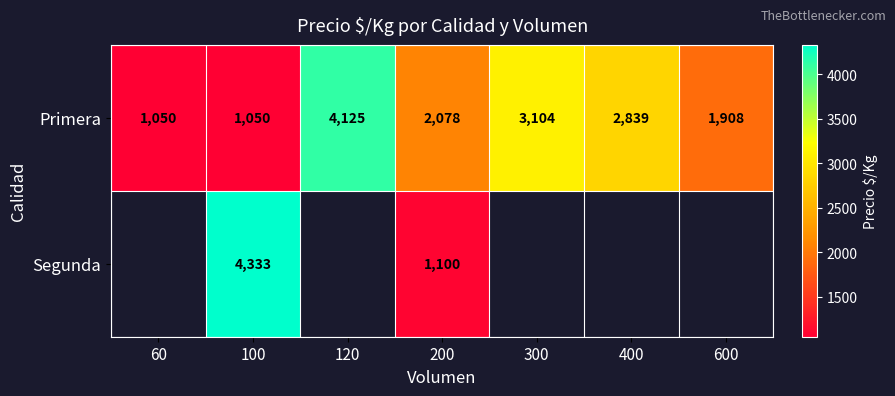

What is the maximum value shown in the chart?

4333.0